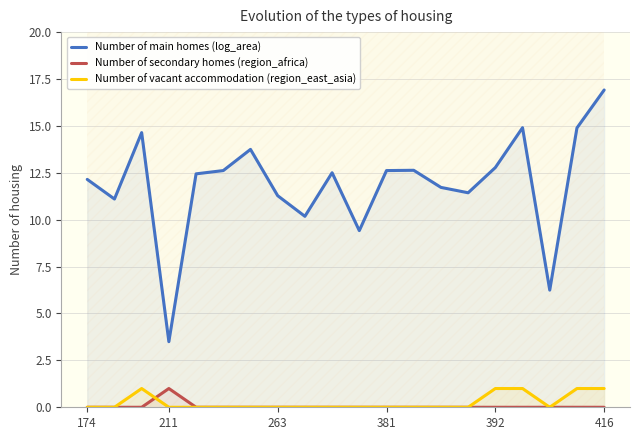

True or false: Number of main homes (log_area) and Number of vacant accommodation (region_east_asia) intersect in this chart.

False